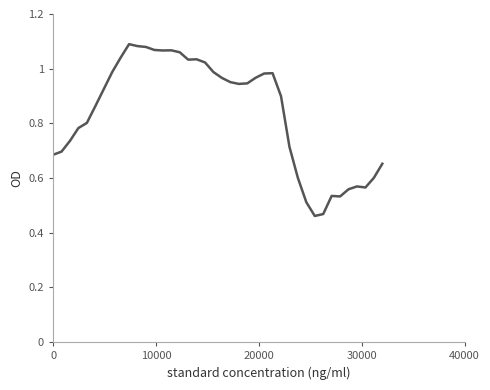

Is this an area chart (filled region under the line)?

No